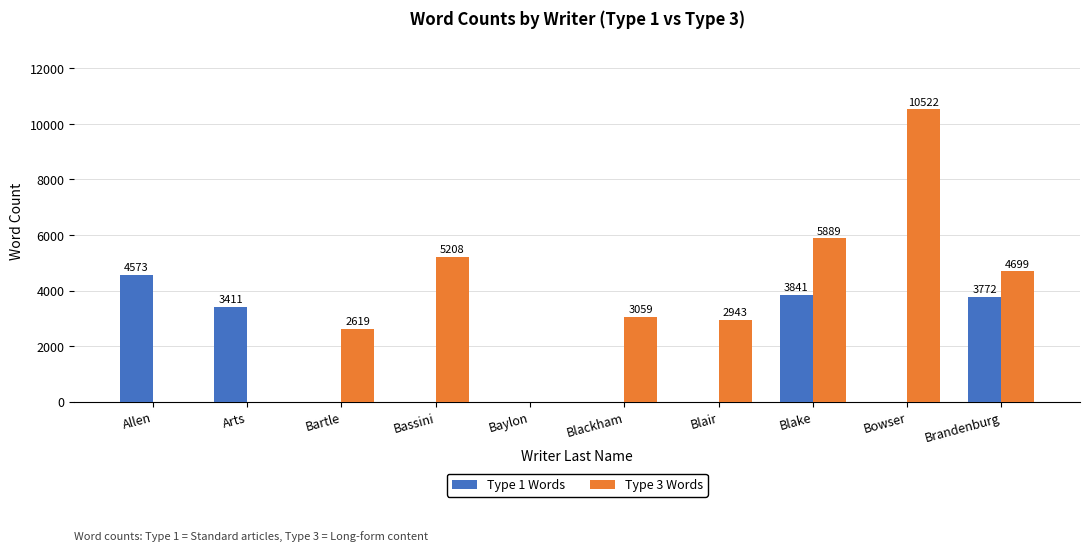

What is the sum of all Type 3 Words values?

34939